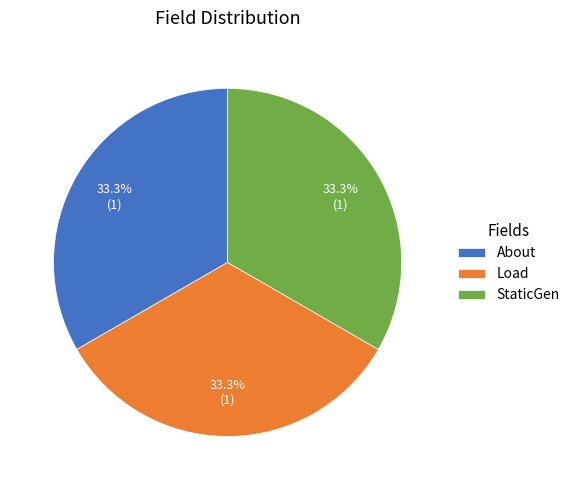

To the nearest percent, what is the difference between the largest and smallest slice percentages?

0%